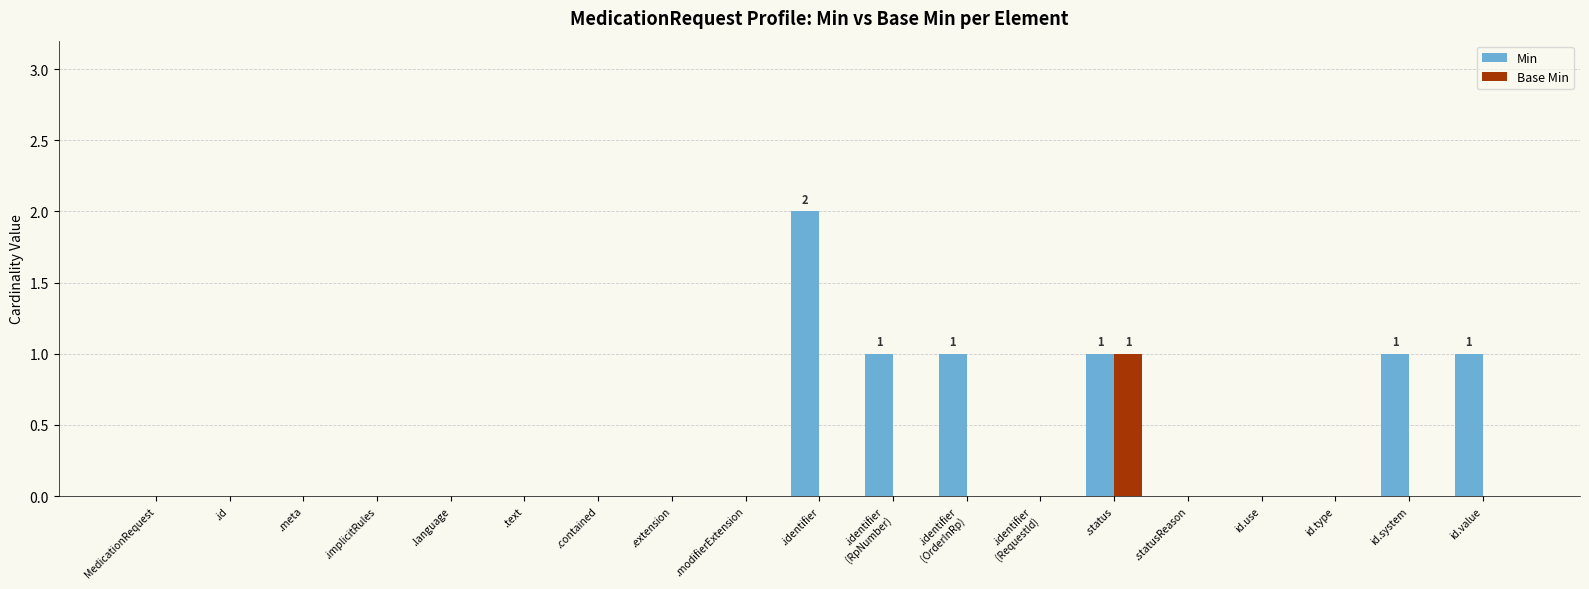

Which series has the largest total across all categories?

Min